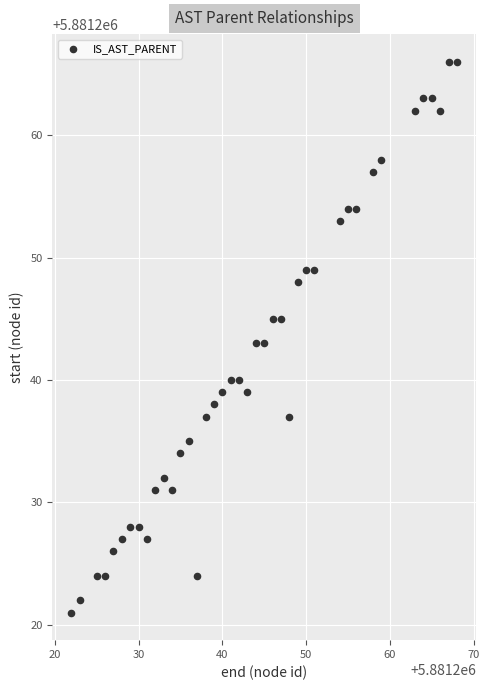

What is the range of Y values (max minus min)?

45